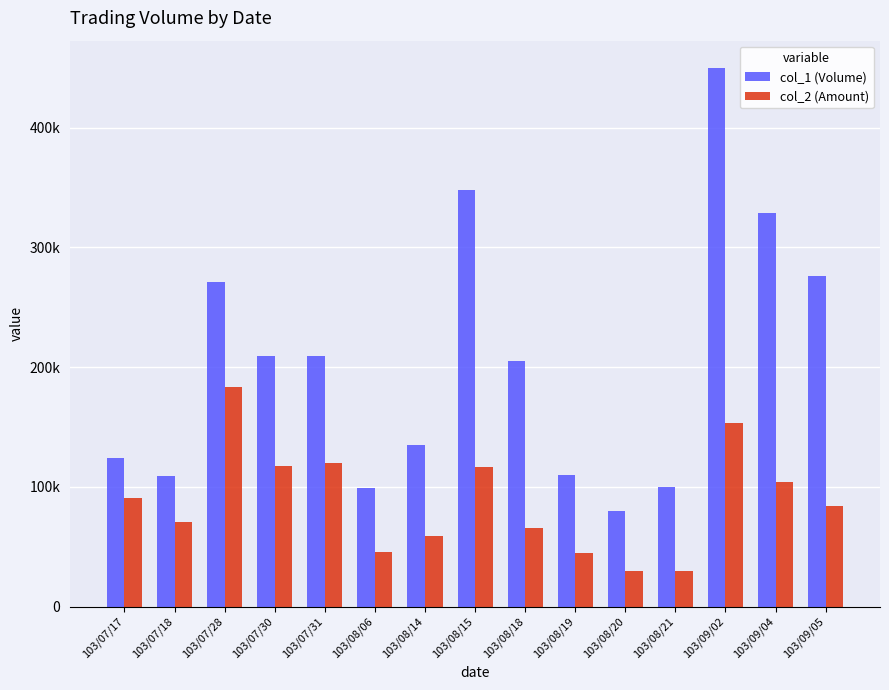

What is the value of the col_2 (Amount) bar at the 14th from the left?

103780